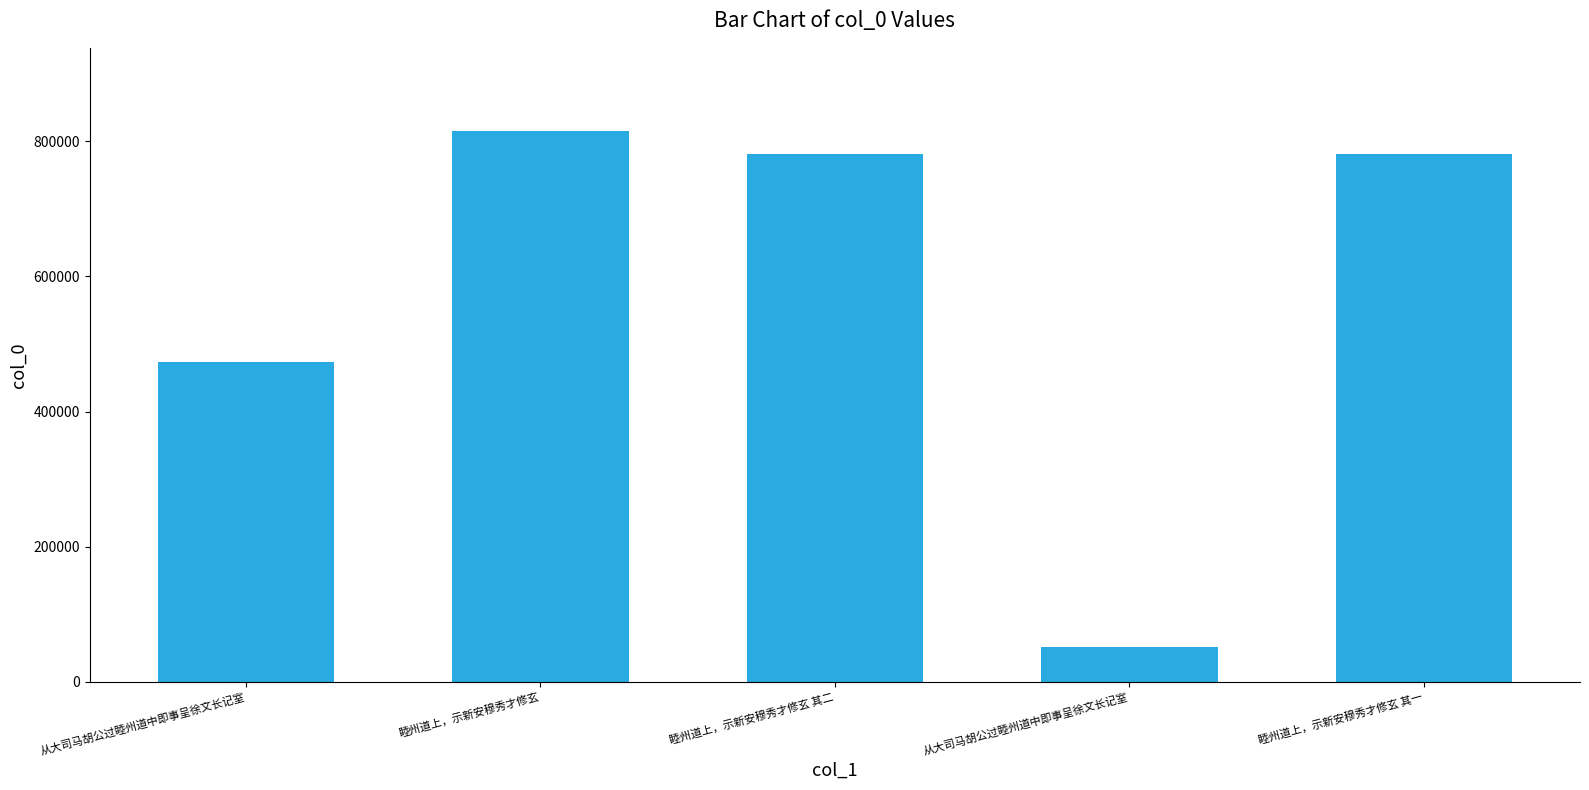

How many bars are there in total?

5